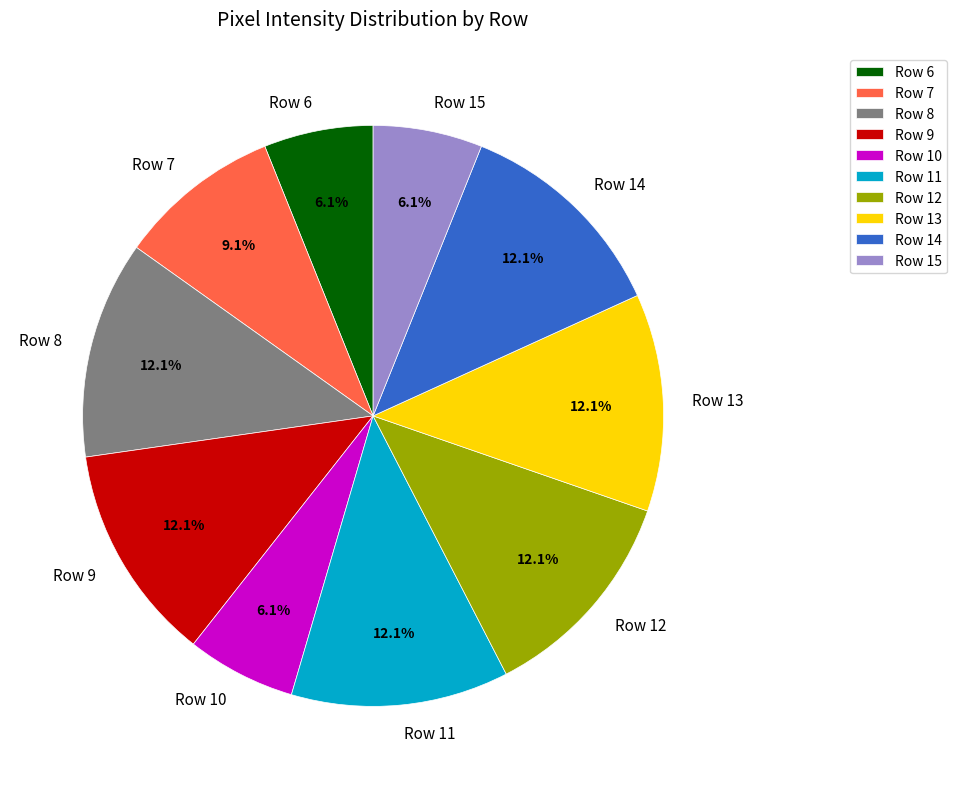

Is there a majority slice in this chart?

No